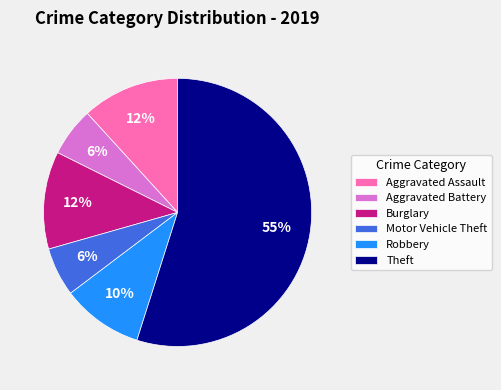

Combined, do Burglary and Theft account for over 50%?

Yes